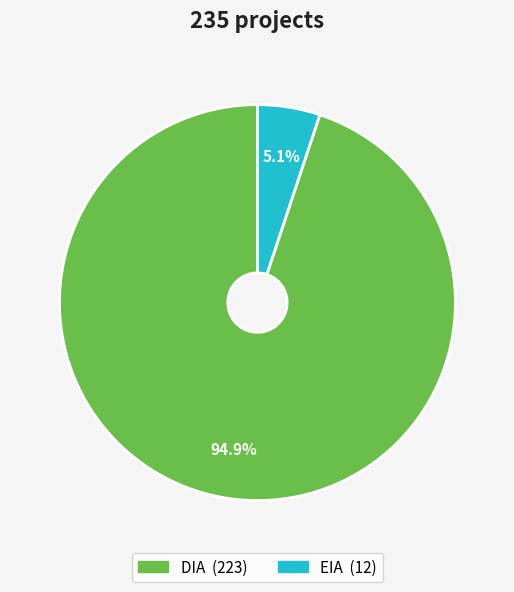

What portion of the pie excludes DIA?

5.1%